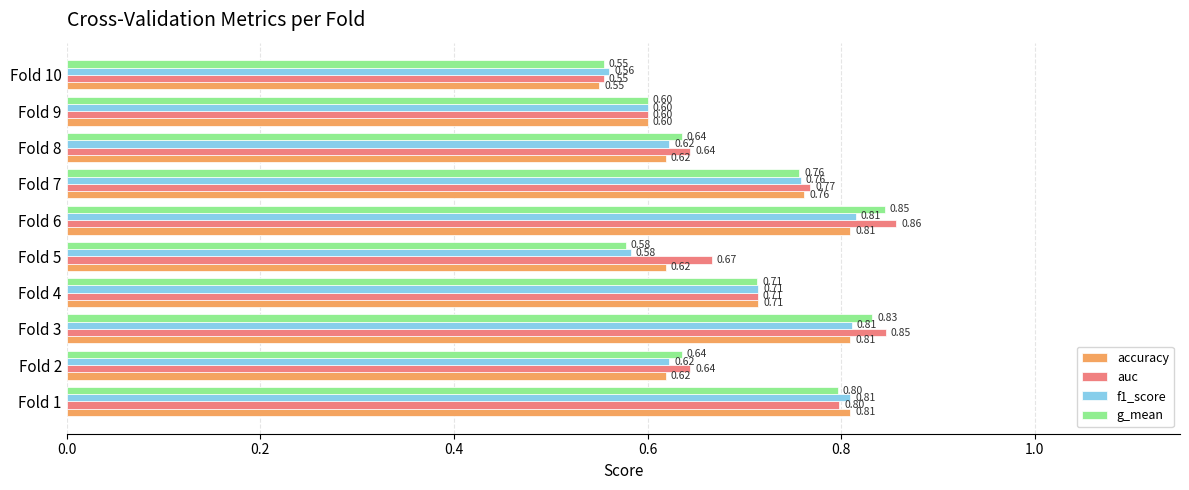

Which series has the largest range (max minus min)?

auc